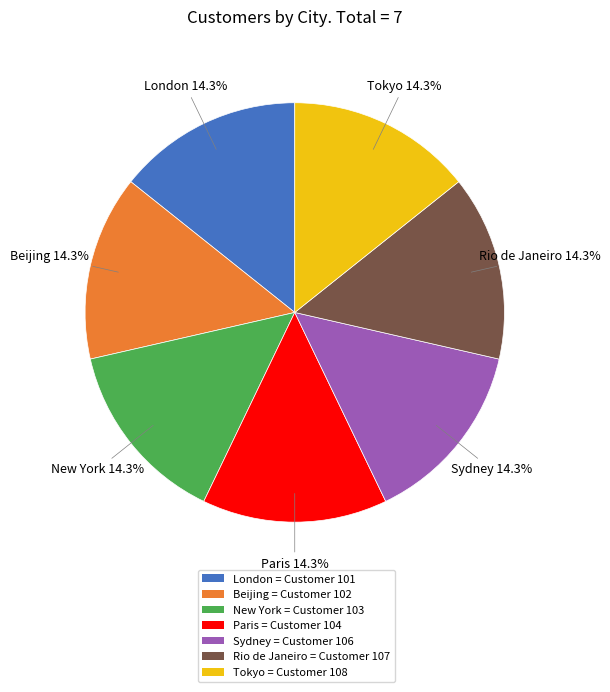

Between Rio de Janeiro and New York, which is larger?

Rio de Janeiro